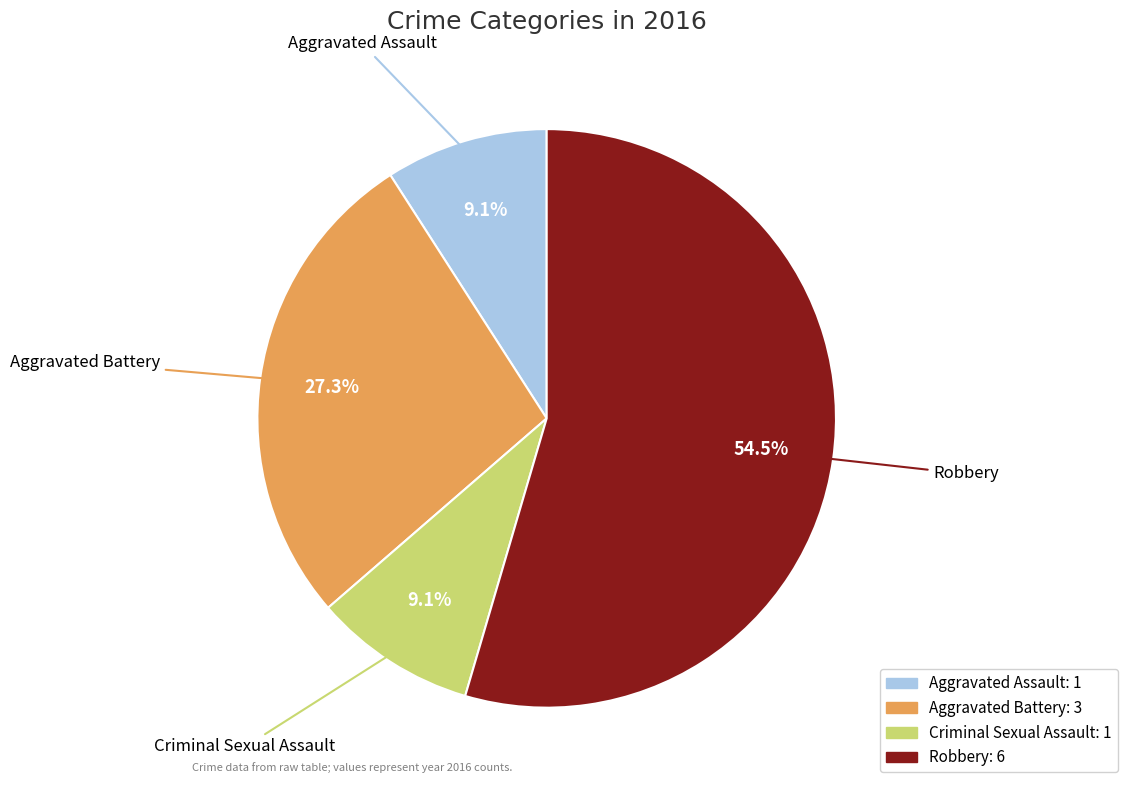

What is the ratio of the value at Robbery to the value at Aggravated Assault?

6.0